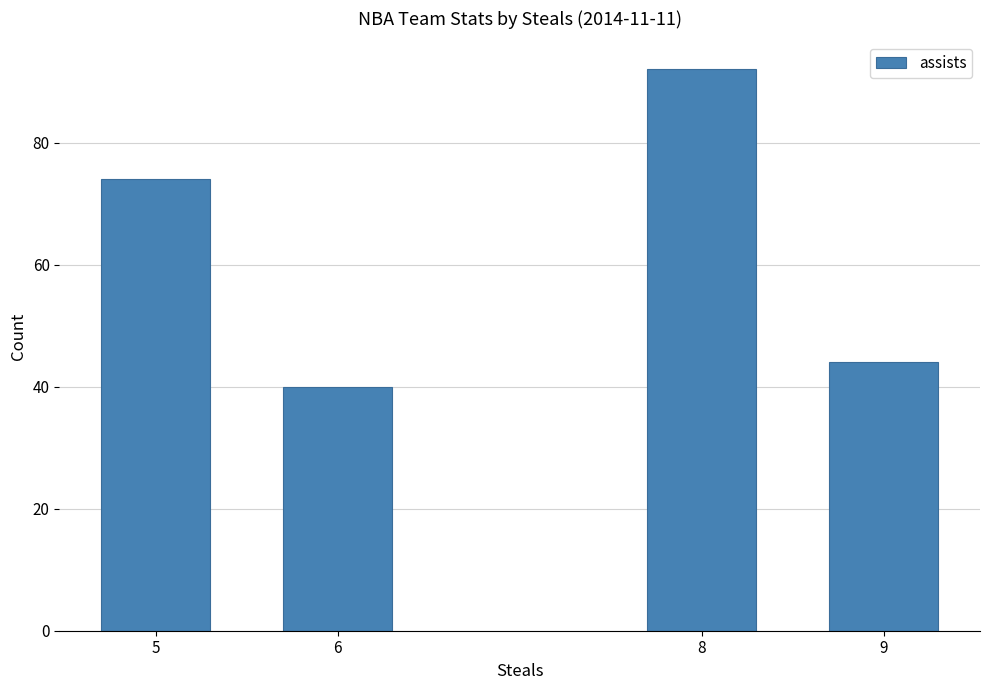

Count the number of data series in this chart.

1